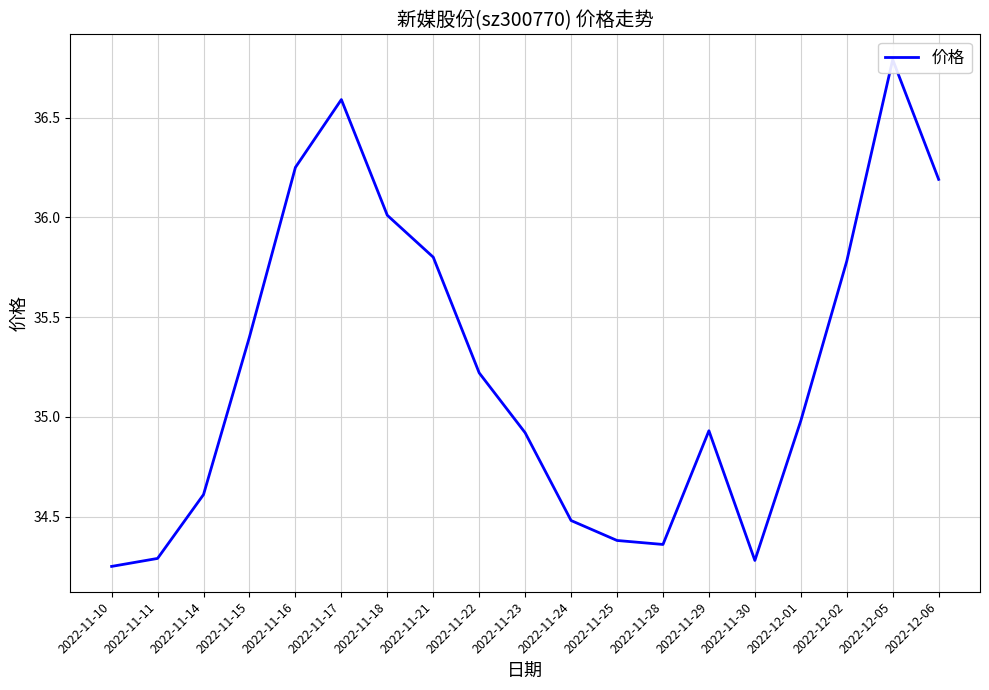

Where is the first local maximum?

2022-11-17